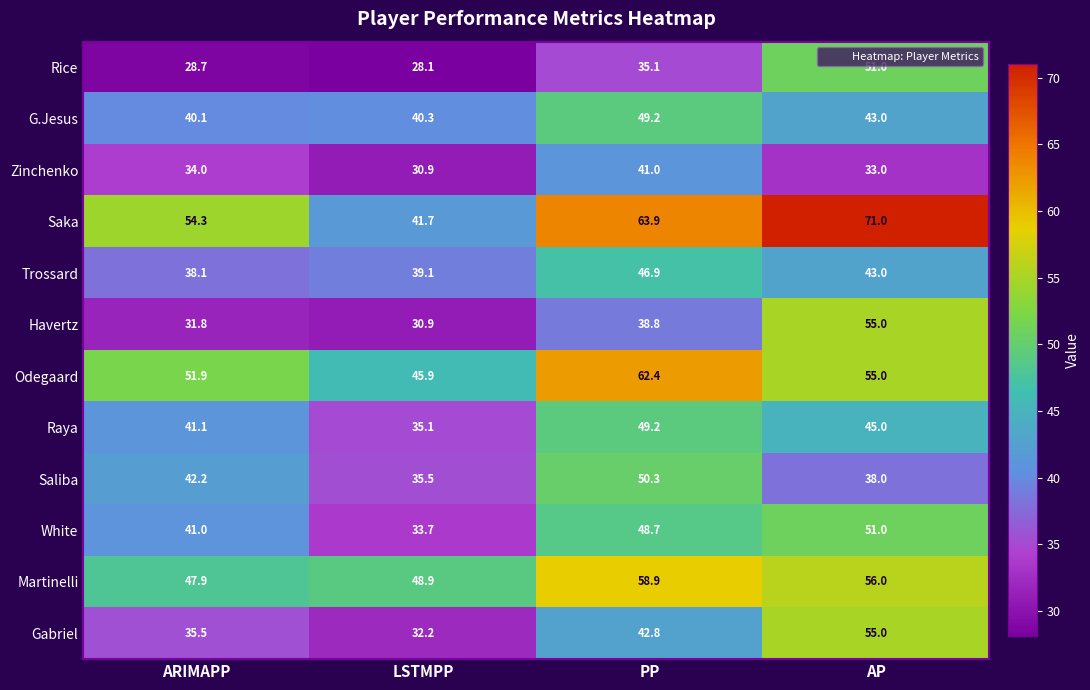

Where does the Gabriel series first go above 42?

PP